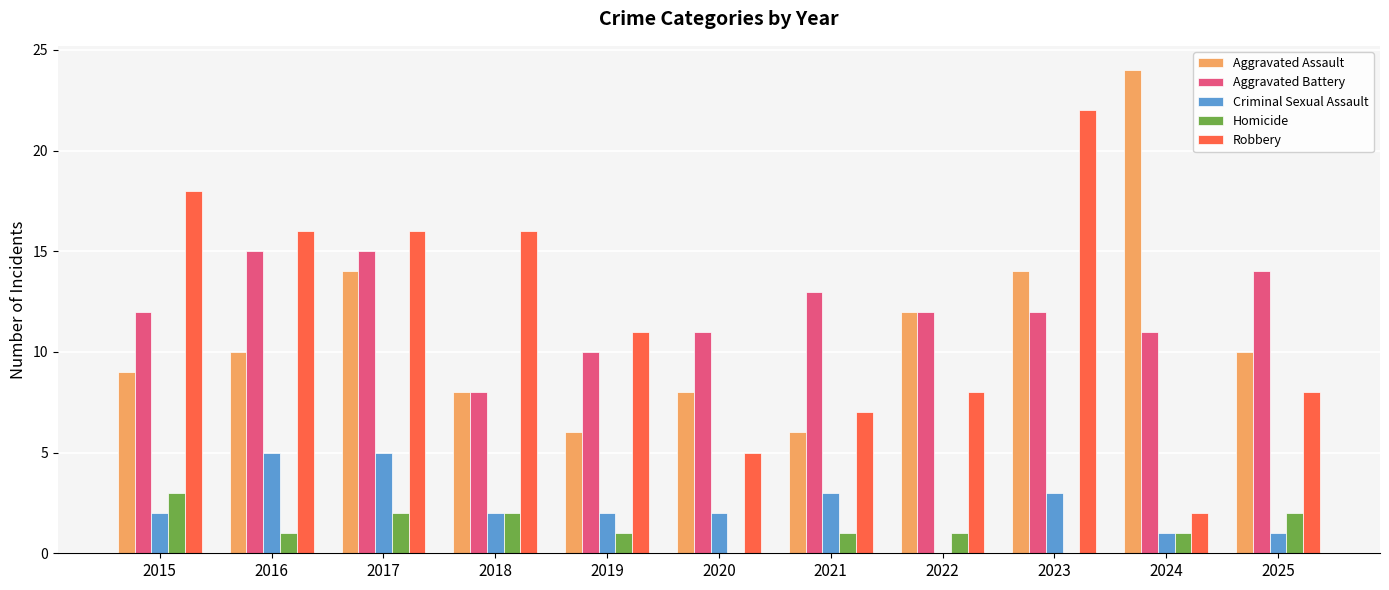

Read the Criminal Sexual Assault value at 2016.

5